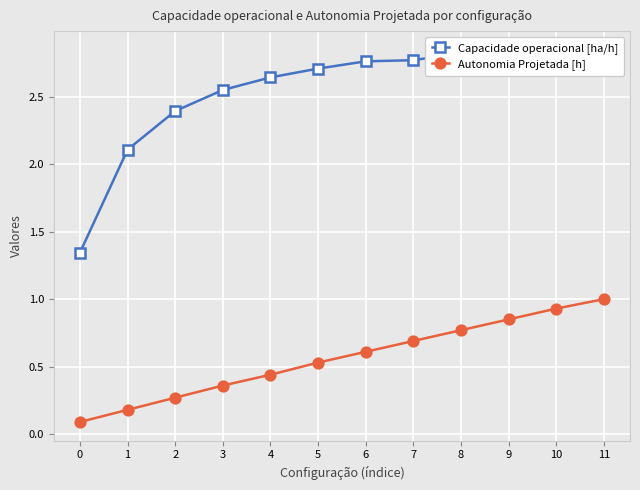

Reading left to right, transcribe all the data shown in this chart.

Capacidade operacional [ha/h]: 0=1.3	1=2.1	2=2.4	3=2.5	4=2.6	5=2.7	6=2.8	7=2.8	8=2.8	9=2.8	10=2.8	11=2.8
Autonomia Projetada [h]: 0=0.1	1=0.2	2=0.3	3=0.4	4=0.4	5=0.5	6=0.6	7=0.7	8=0.8	9=0.8	10=0.9	11=1.0